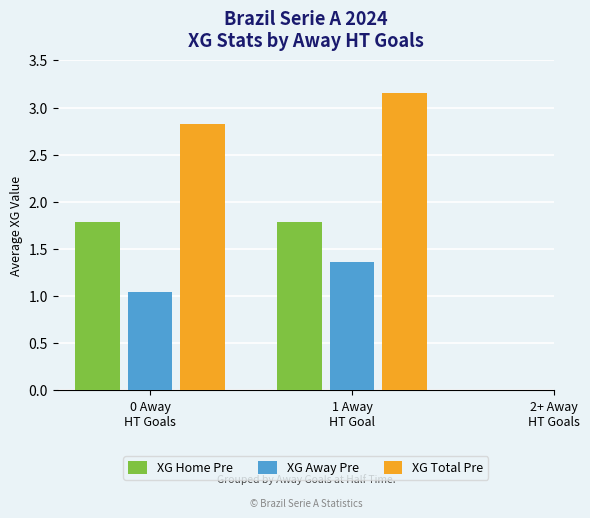

The value of XG Total Pre at 0 Away
HT Goals is 4.3. True or false?

False